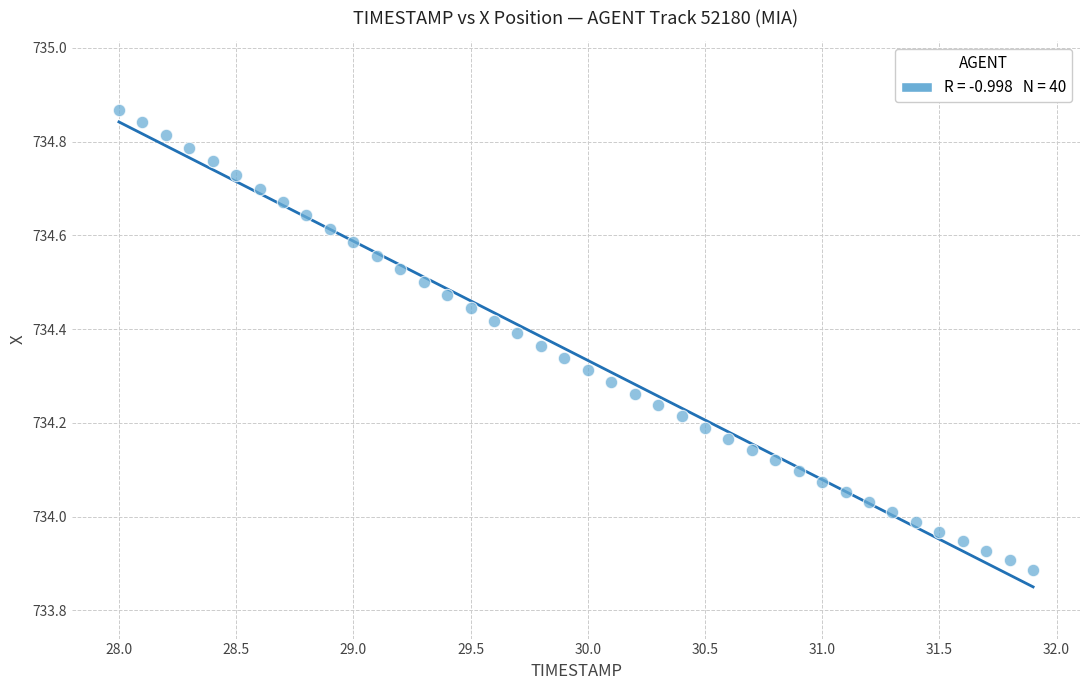

What is the range of X values (max minus min)?

3.9